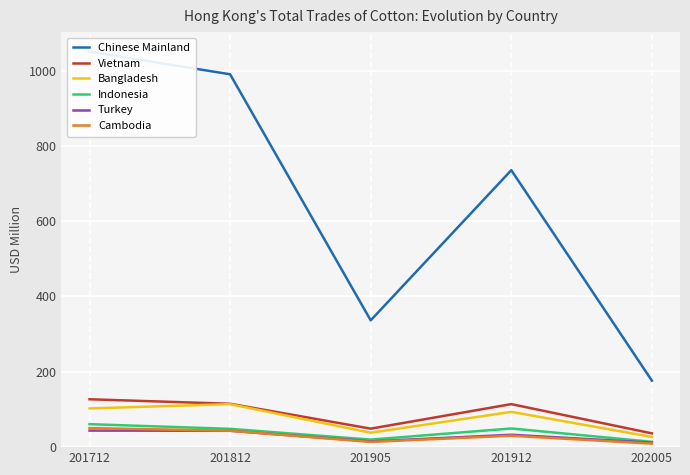

Is it true that Indonesia equals 81.9 at 201912?

False